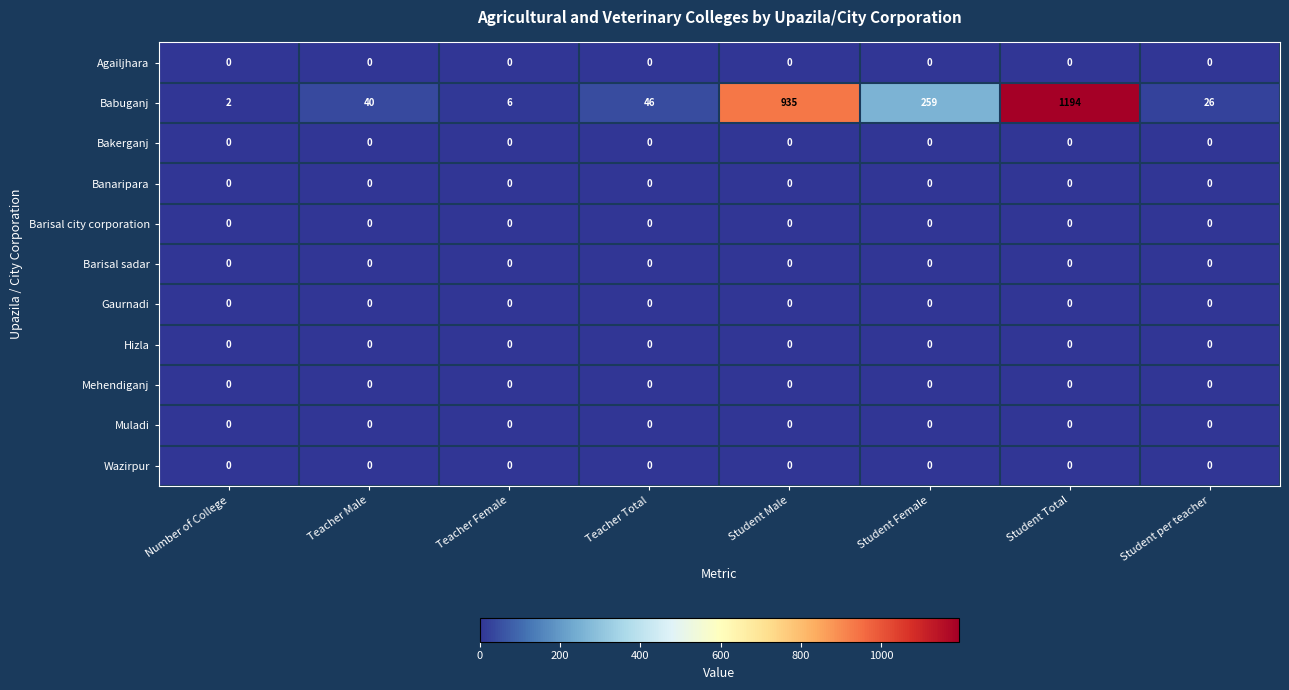

How many series are shown in this chart?

11